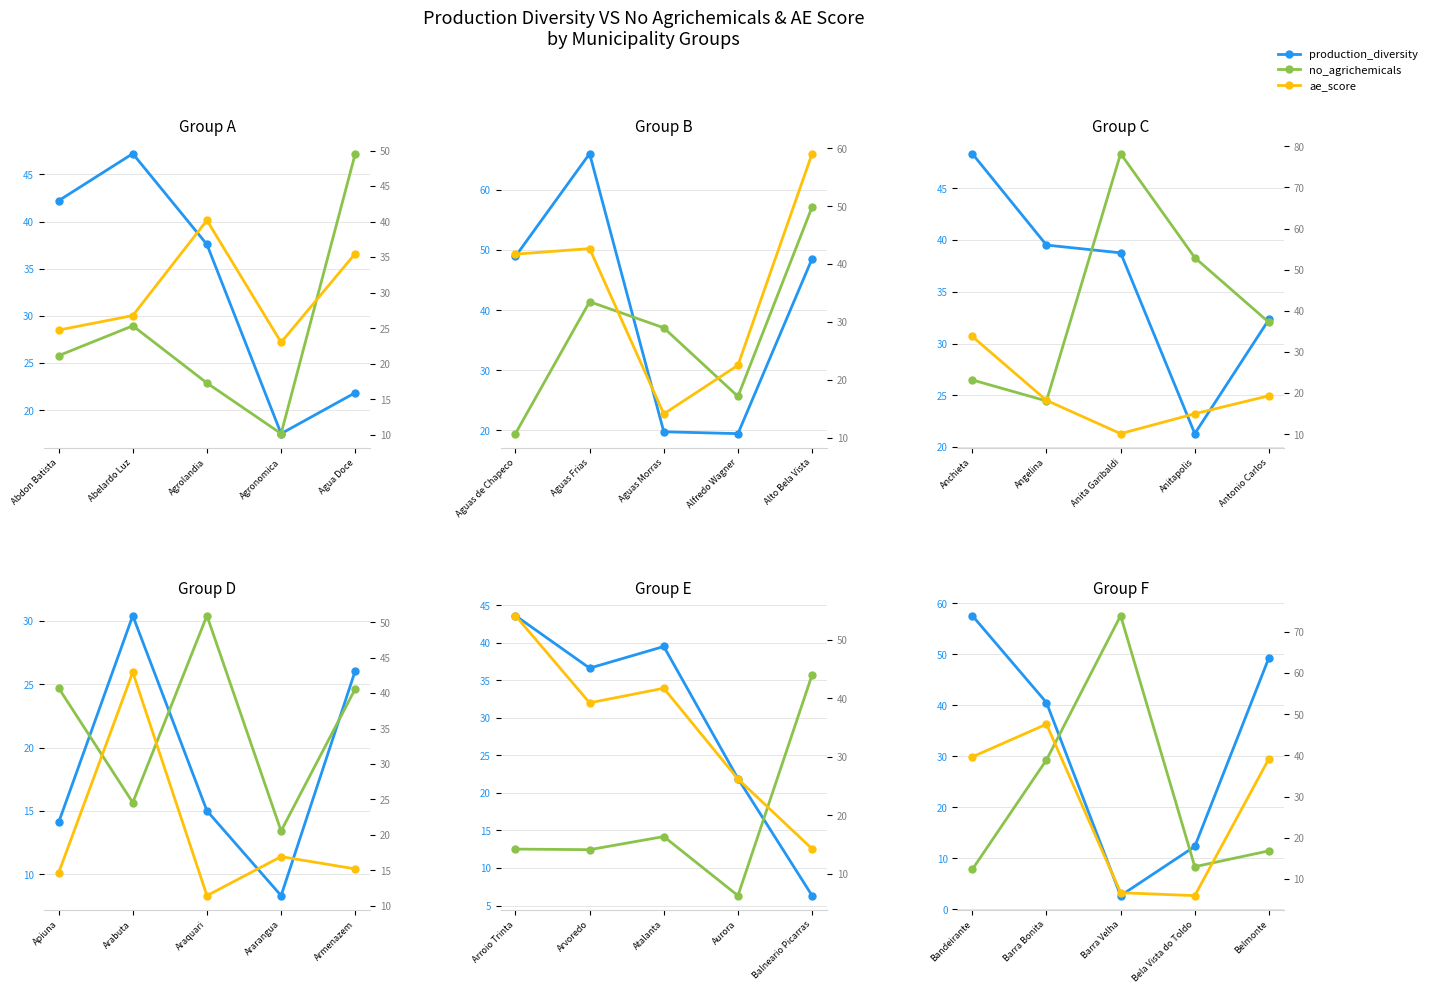

True or false: production_diversity and ae_score cross at least once.

True